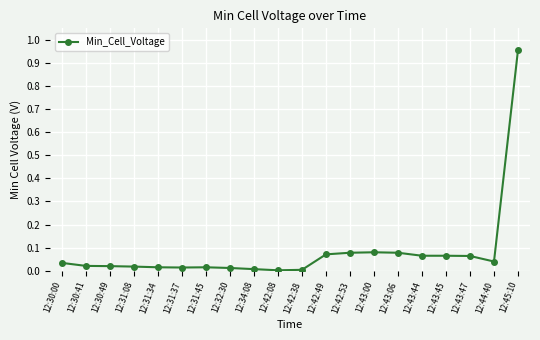

At which category does the chart reach its peak across all series?

12:45:10